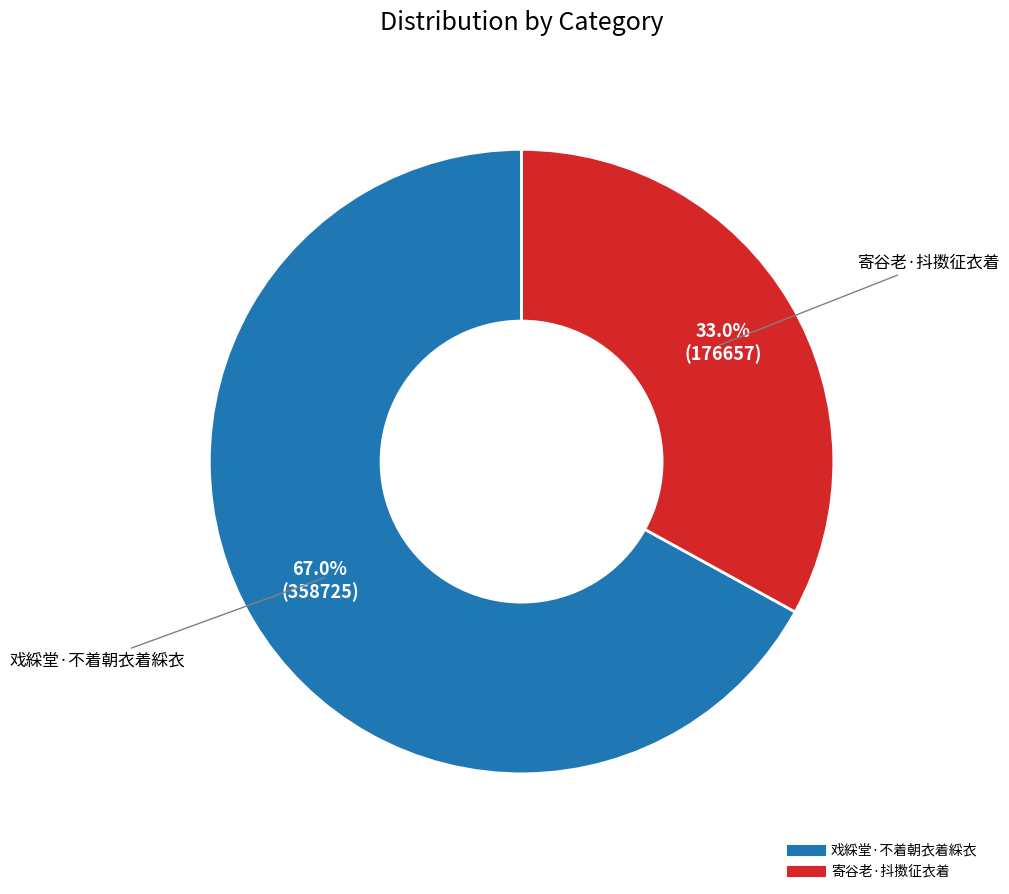

To the nearest percent, what is the difference between the largest and smallest slice percentages?

34%